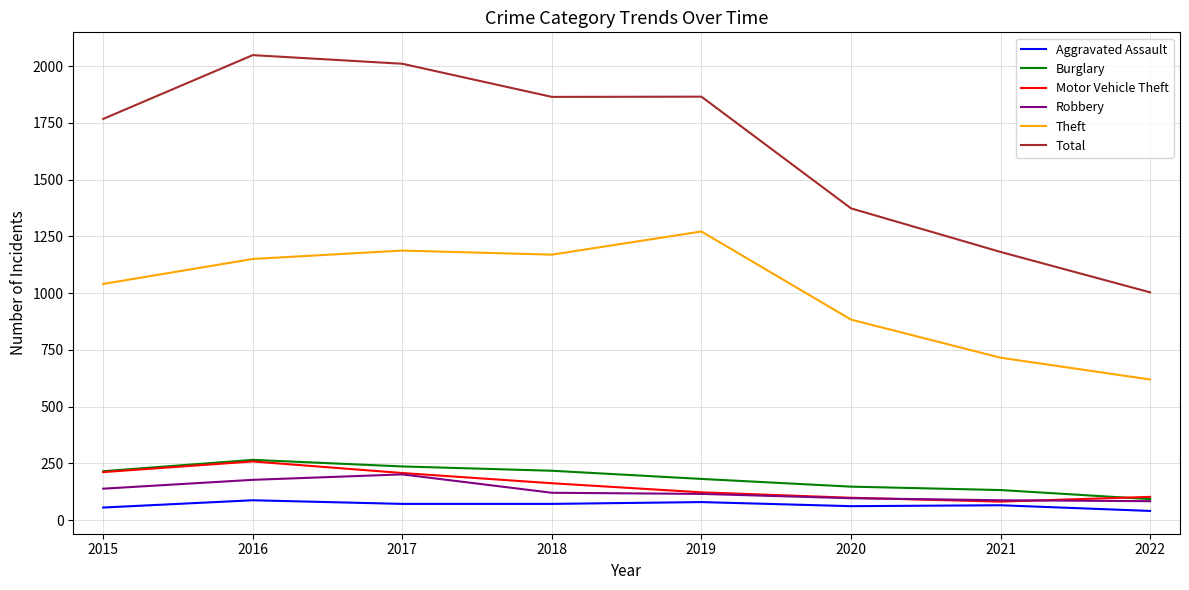

What is the greatest value displayed?

2049